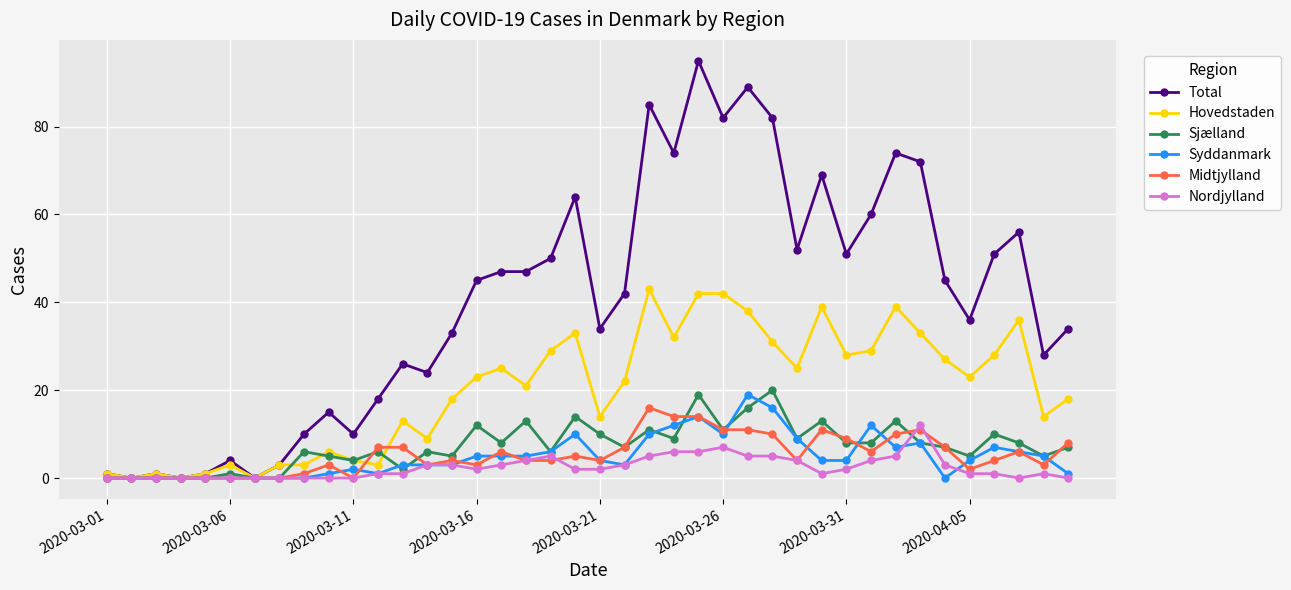

True or false: Total has more than 2 points higher than both neighbors.

True